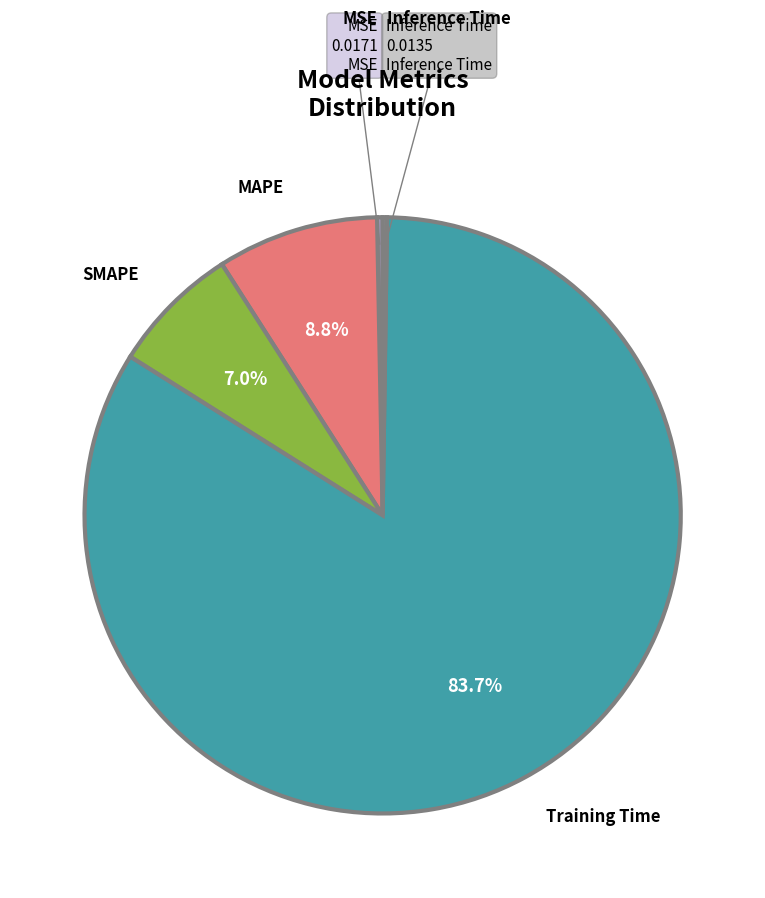

To the nearest percent, what percentage of the pie is SMAPE?

7%